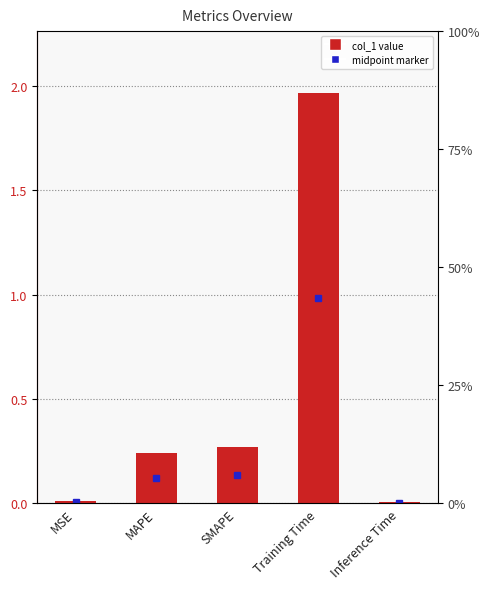

Rank the categories by value from highest to lowest.

Training Time, SMAPE, MAPE, MSE, Inference Time